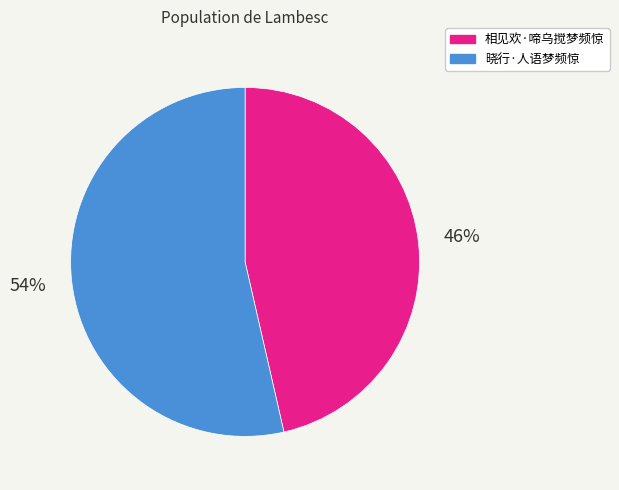

To the nearest percent, what percentage of the pie is 晓行·人语梦频惊?

54%